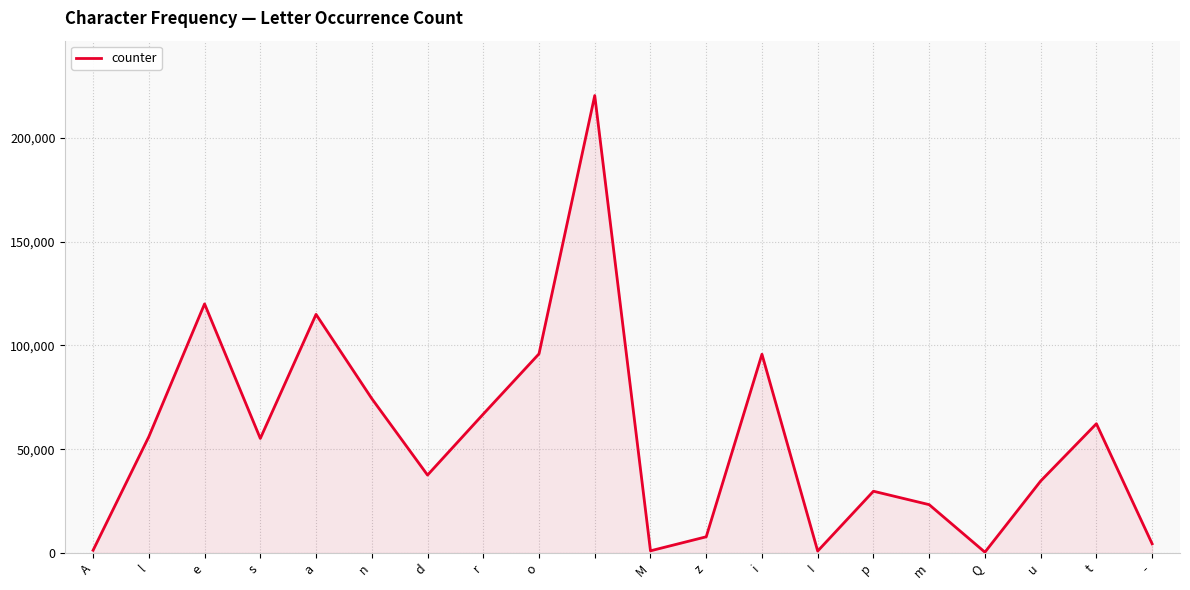

What is the sum of all values?

1102838